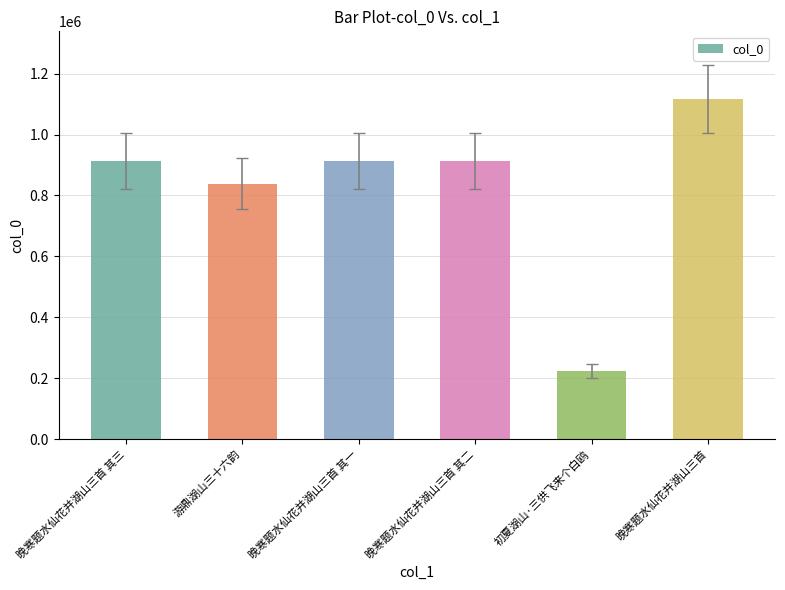

What position from the right is 游鼎湖山三十六韵?

5